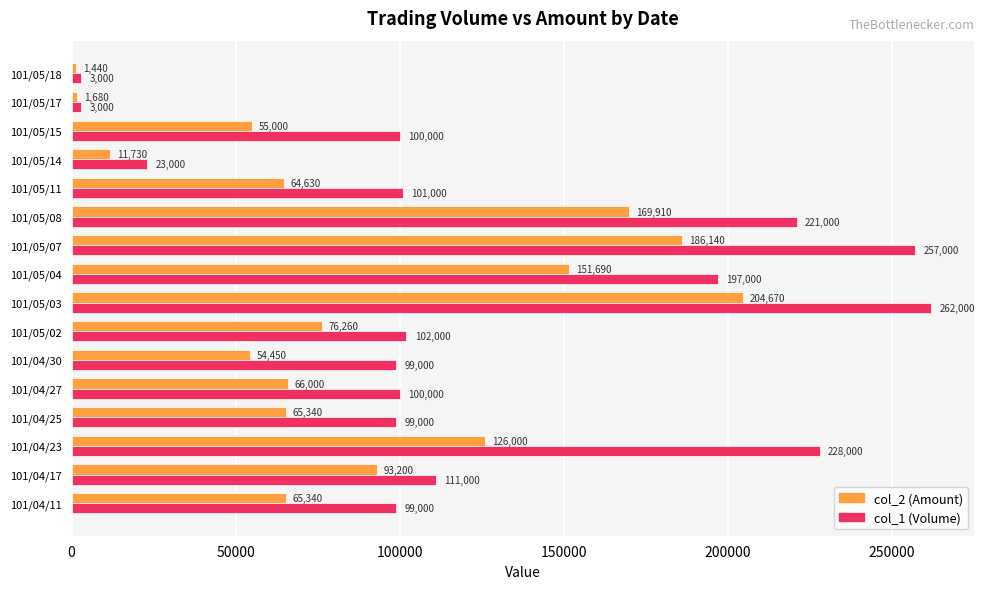

At which category does the chart reach its minimum across all series?

101/05/18